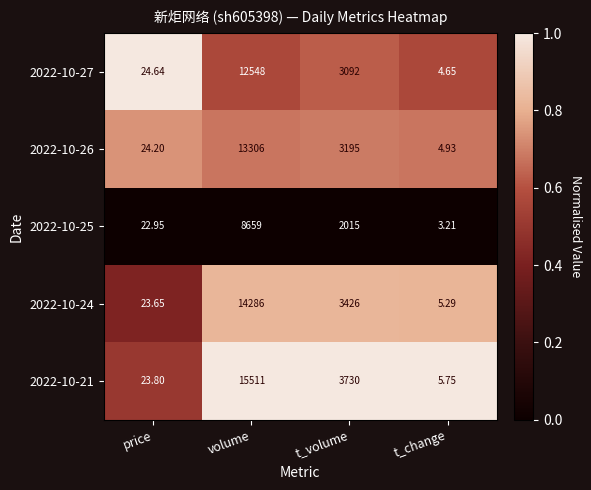

What is the total value across all series at t_change?

23.8